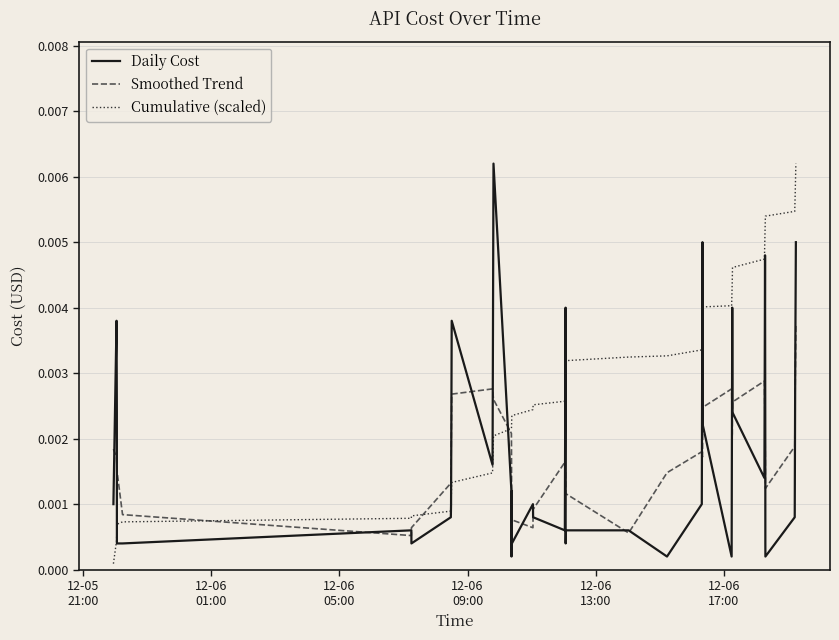

Which series has the largest total across all categories?

Cumulative (scaled)